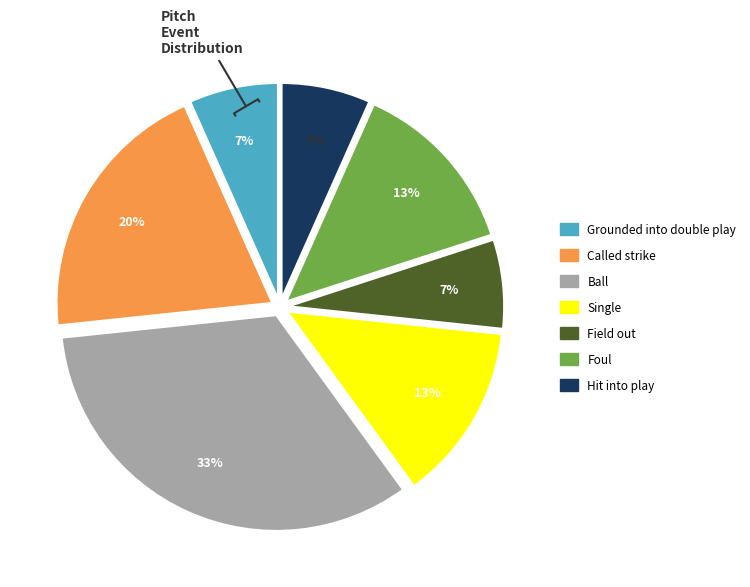

Is there a majority slice in this chart?

No